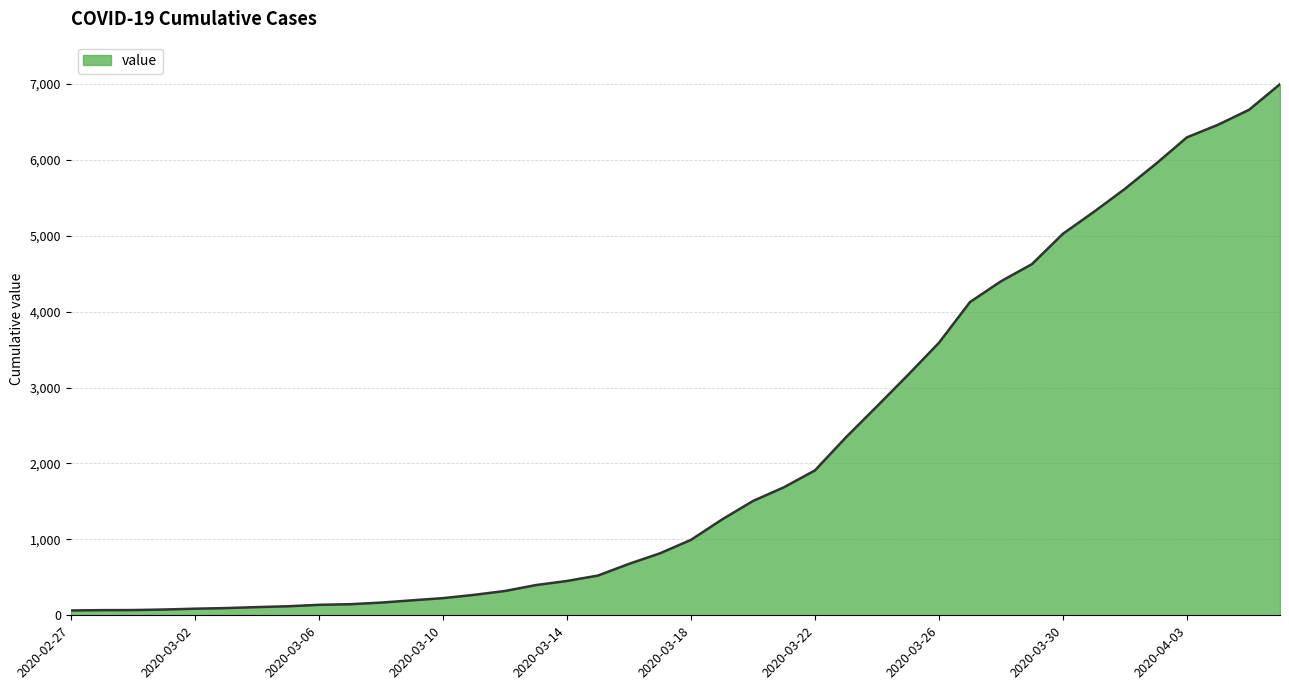

What is the greatest value displayed?

6995